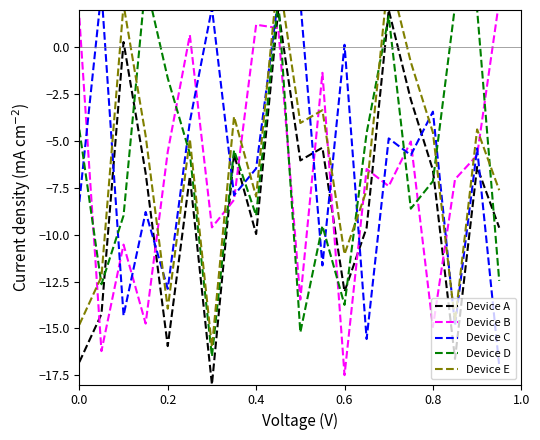

What are all the series names shown in the legend?

Device A, Device B, Device C, Device D, Device E